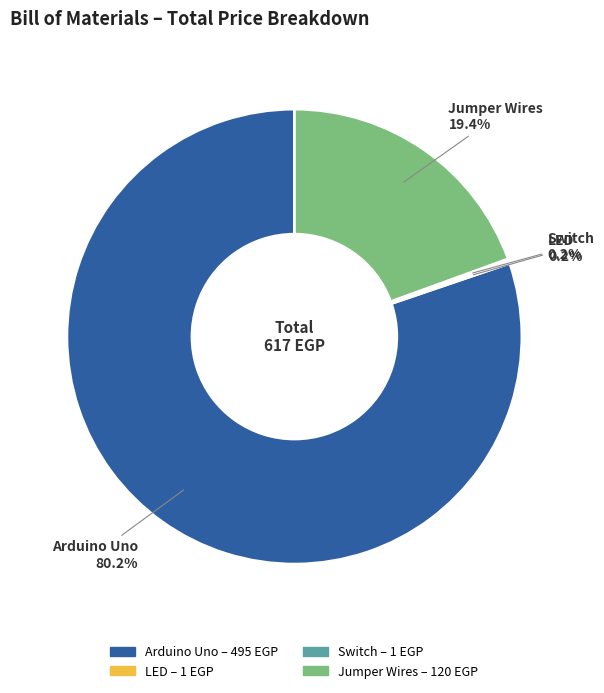

Between Arduino Uno and Jumper Wires, which is larger?

Arduino Uno